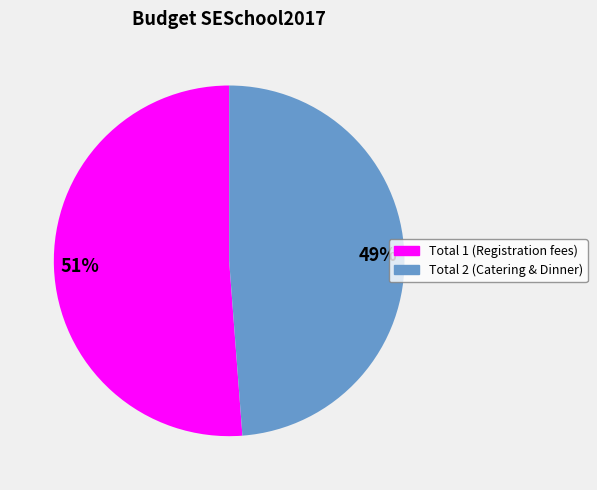

To the nearest percent, what is the average slice percentage?

50%